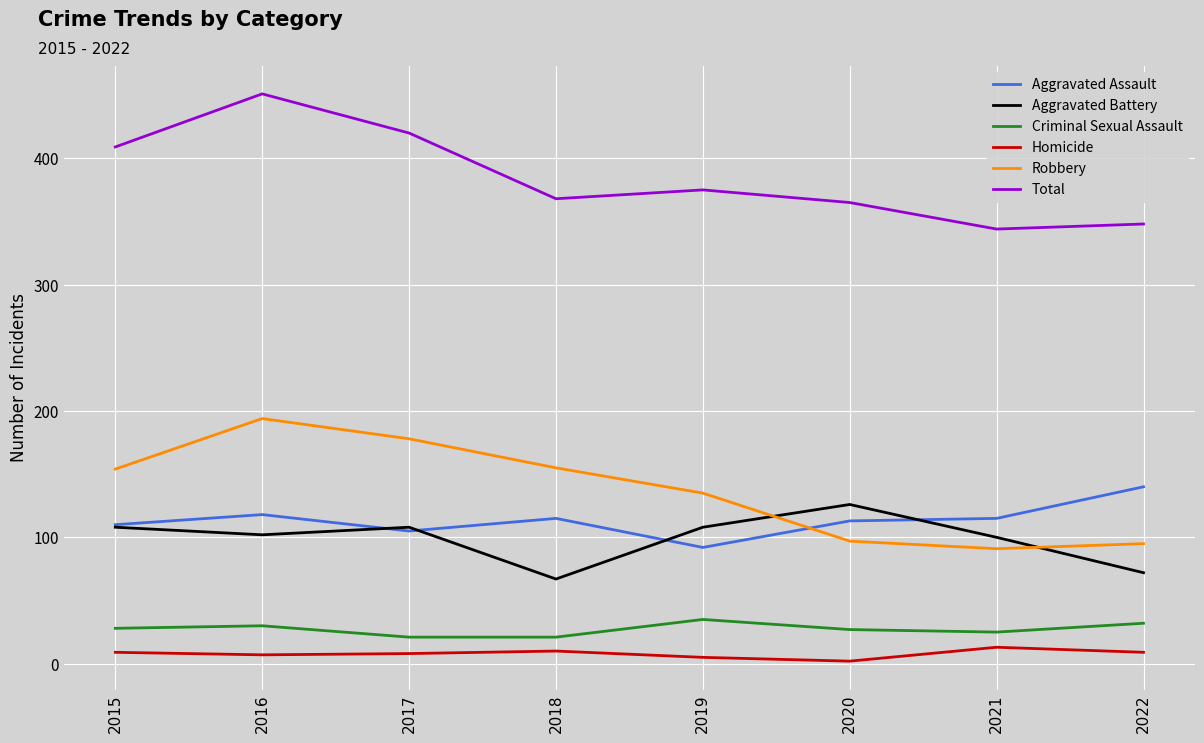

What is the difference between the Total values at 2021 and 2015?

65